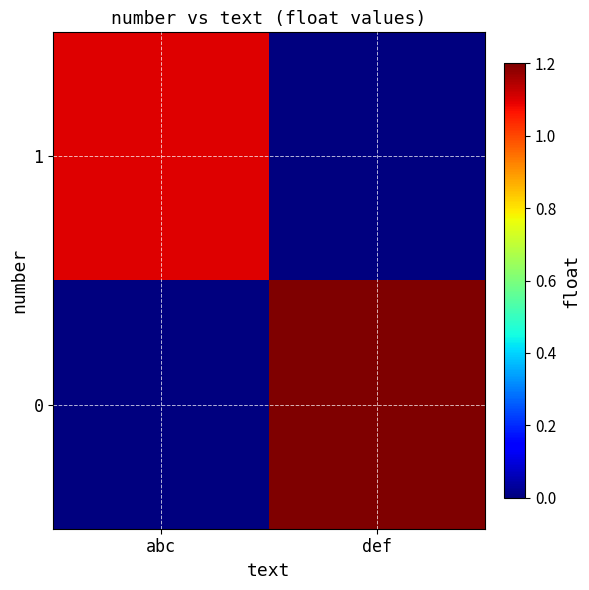

Which category has the lowest value across all series?

def